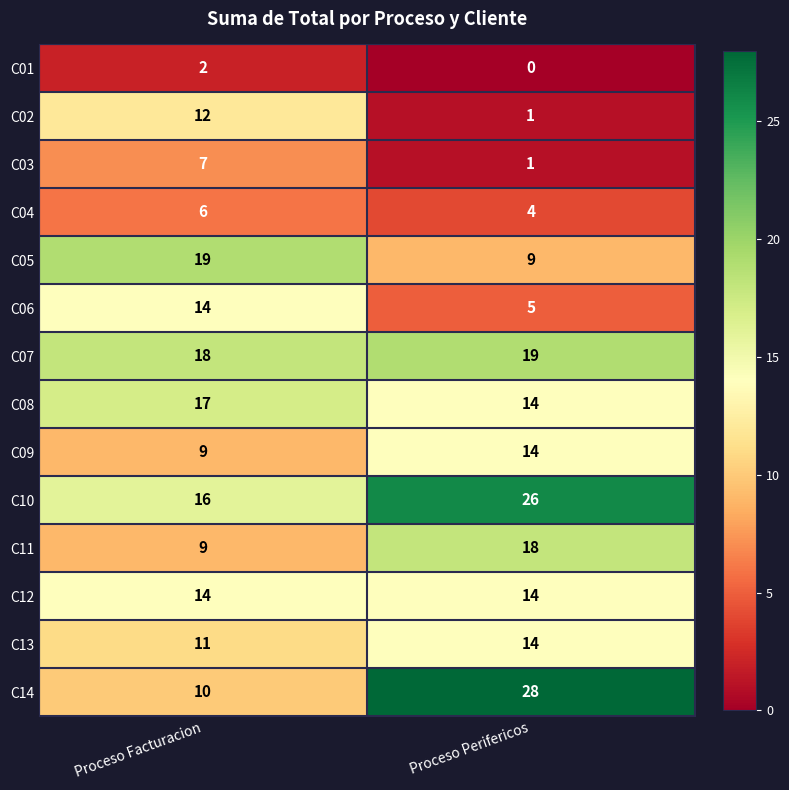

Rank the categories by C07 value from lowest to highest.

Proceso Facturacion, Proceso Perifericos